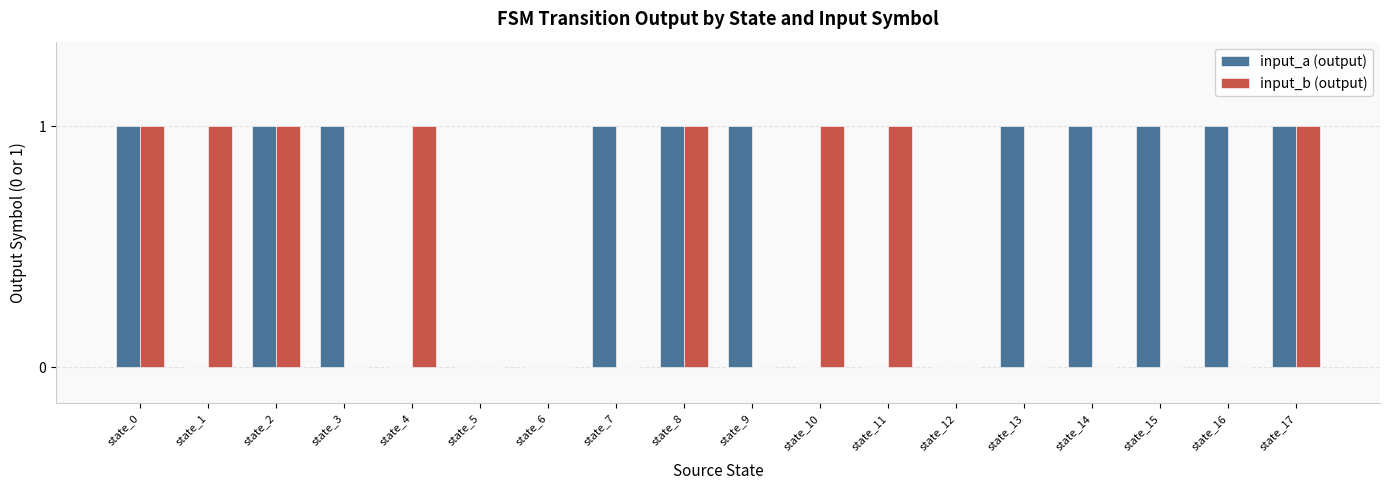

What is the maximum value for input_a (output)?

1